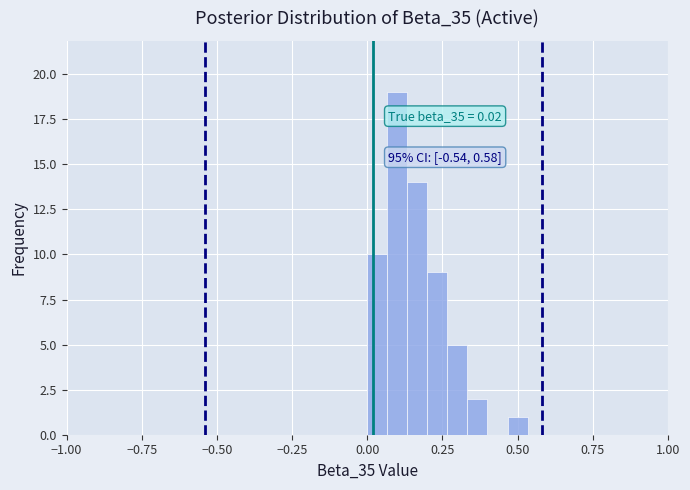

Around what value on the x-axis is the tallest bar? Give the approximate position of its centre, as read against the axis.

0.10